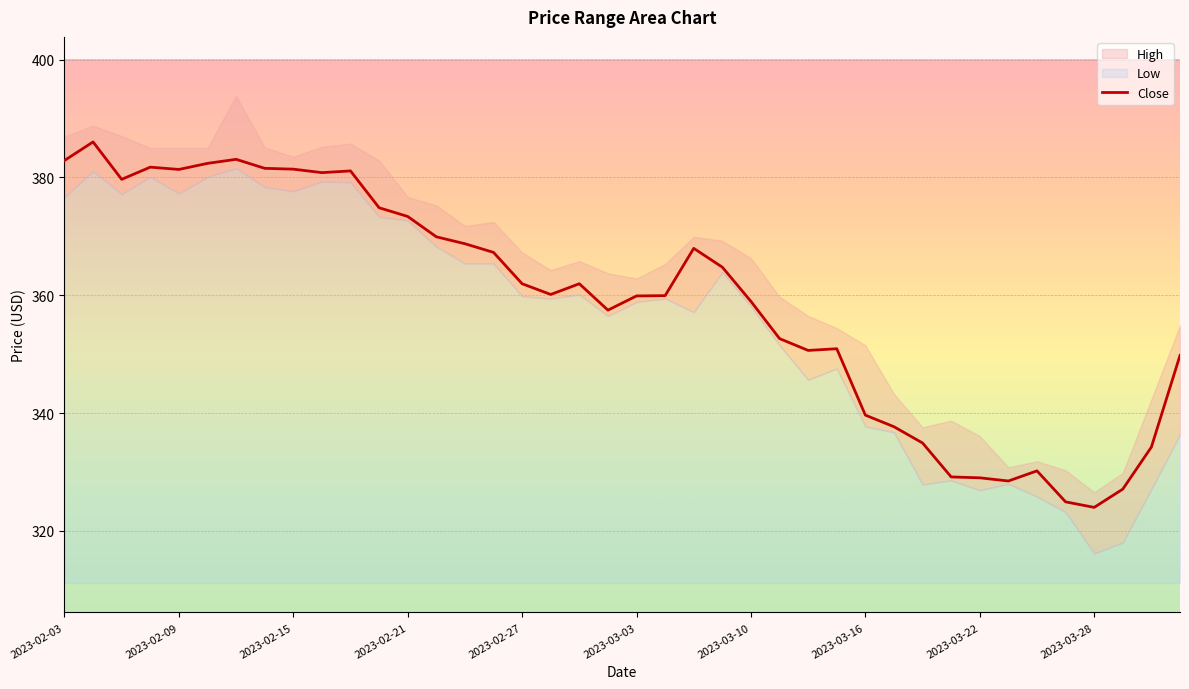

How many interior local peaks (higher than both neighbors) does the data have?

8